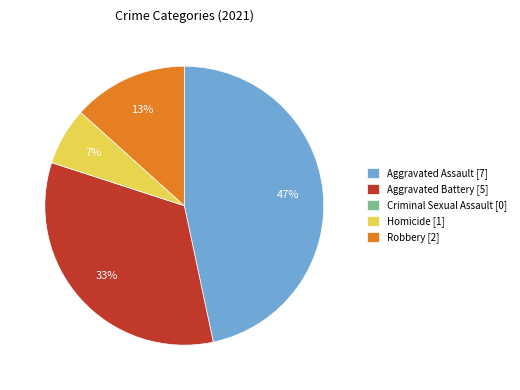

Does Aggravated Assault account for over 50% of the chart?

No